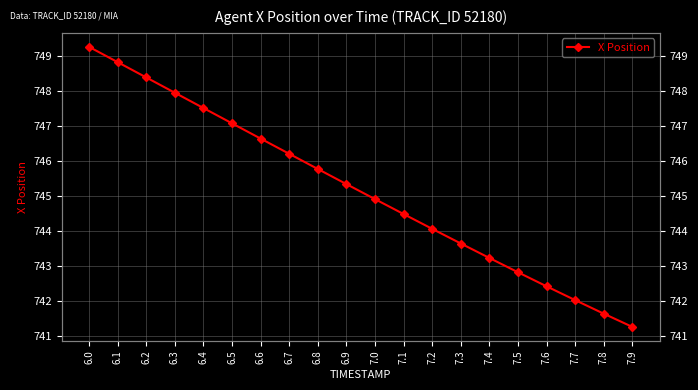

True or false: the data has more than 2 interior local peaks.

False